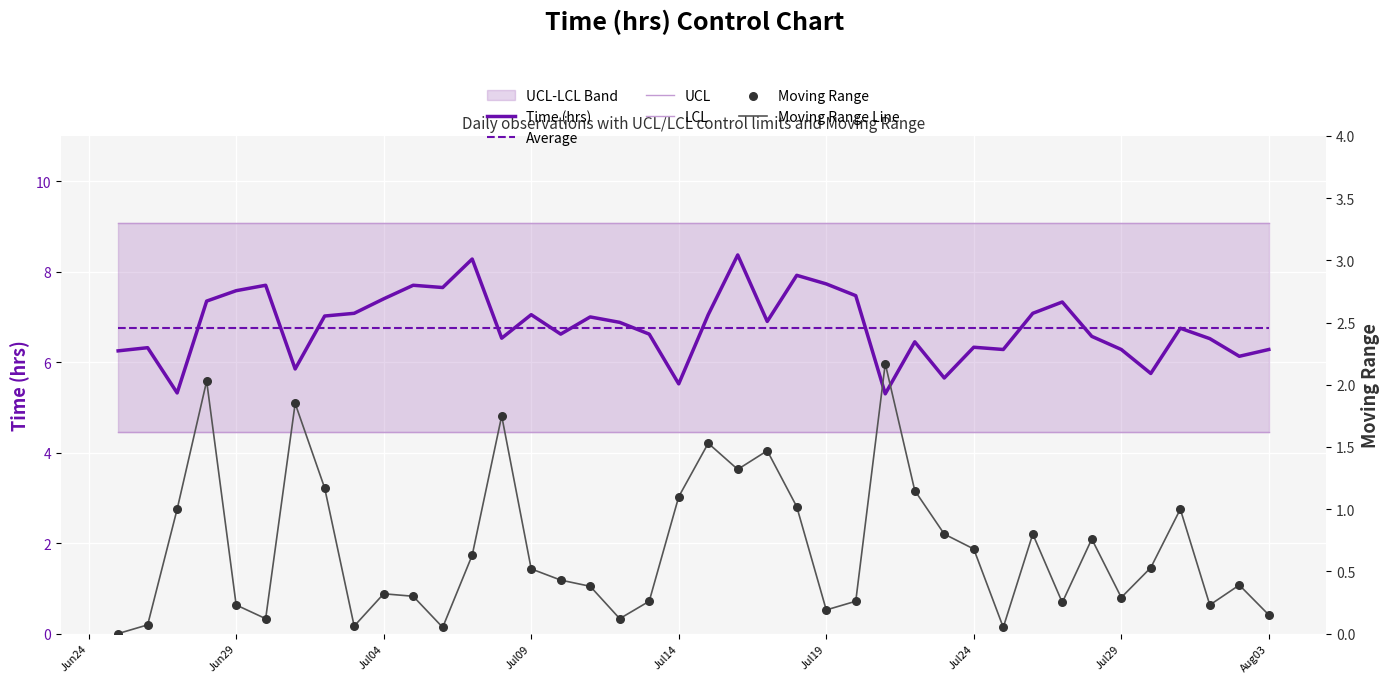

Which series has the largest Y range (max minus min)?

Time (hrs)